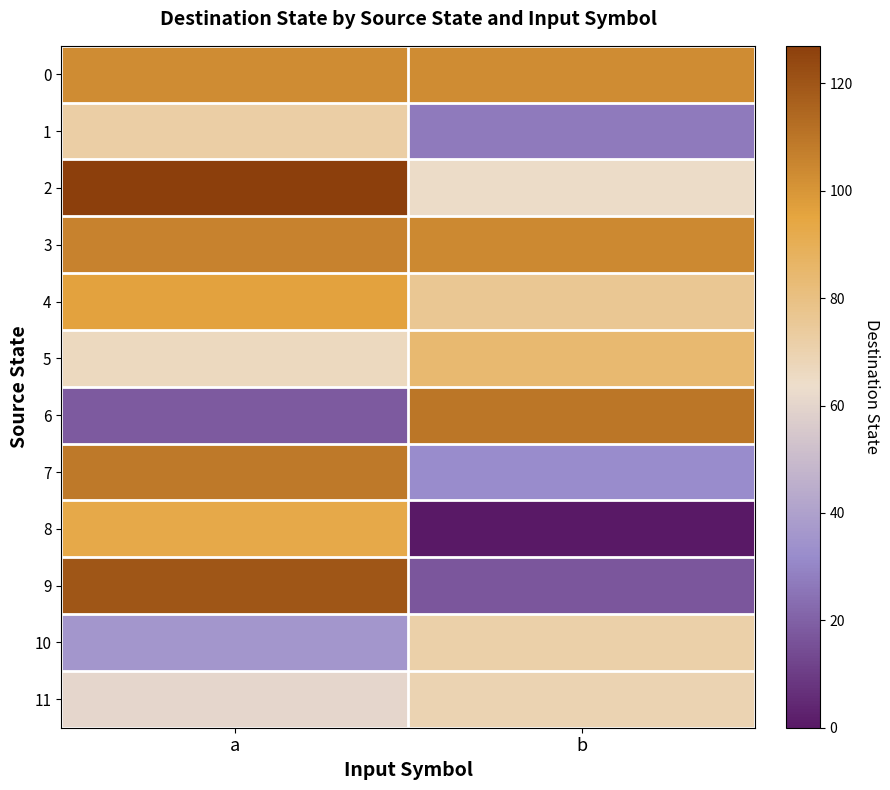

Reading left to right, list all the values displayed in this chart.

0: a=103	b=103
1: a=72	b=27
2: a=127	b=64
3: a=106	b=104
4: a=96	b=76
5: a=66	b=84
6: a=18	b=110
7: a=109	b=32
8: a=93	b=0
9: a=120	b=17
10: a=36	b=71
11: a=61	b=69